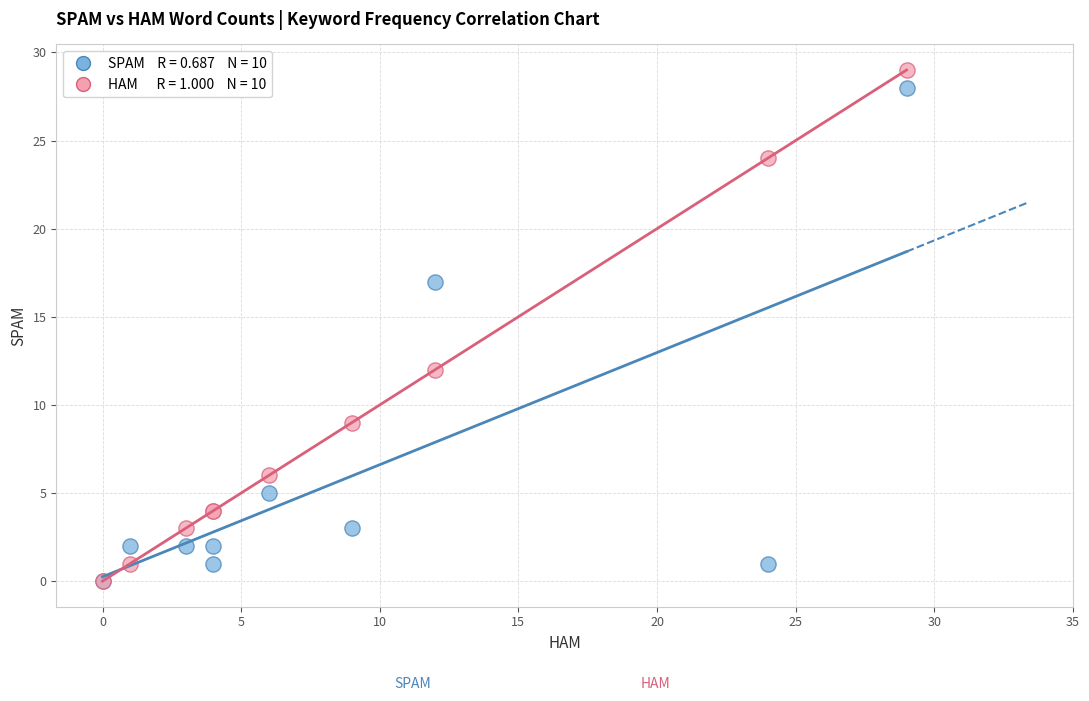

Across all series, what Y value is closest to 14?

12